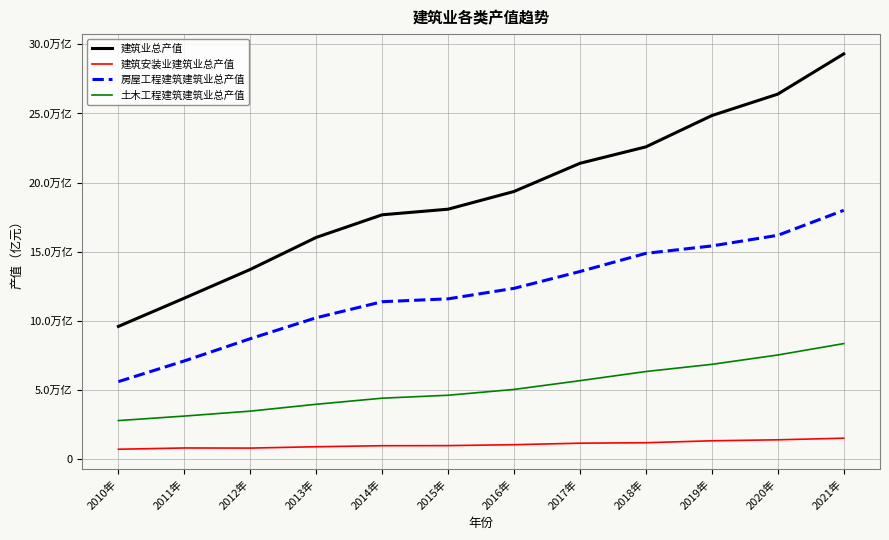

Where is the first local minimum for 建筑安装业建筑业总产值?

2012年